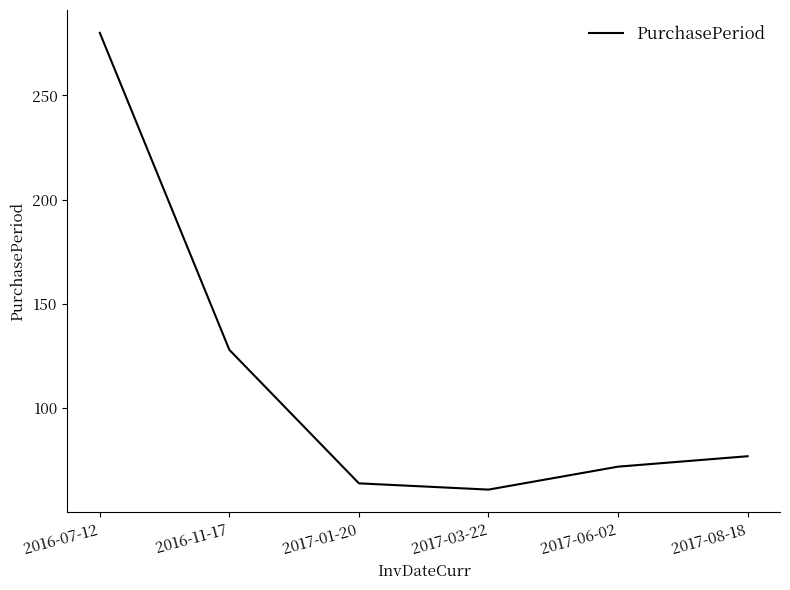

Which label corresponds to the smallest value in the chart?

2017-03-22